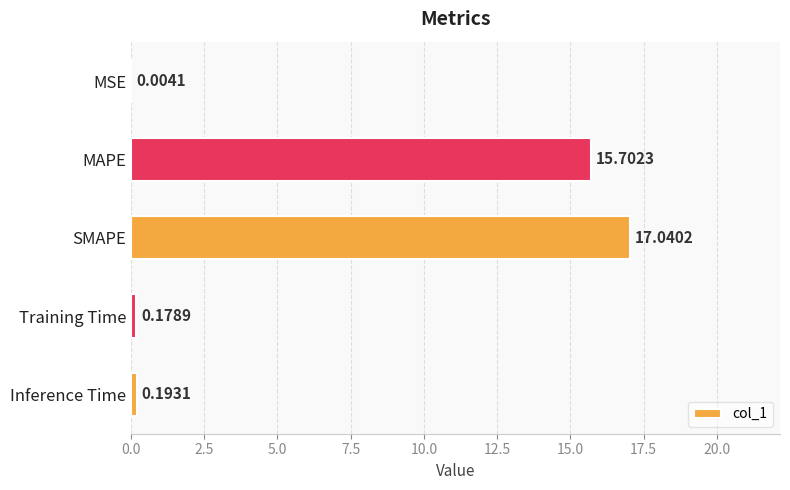

Are the bars grouped side by side (vs. stacked)?

No